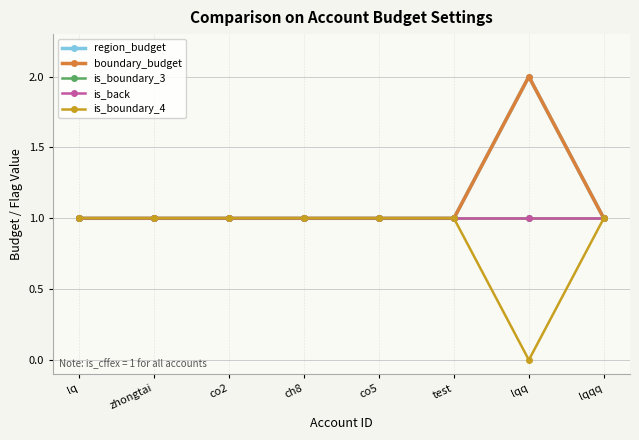

Reading left to right, transcribe all the data shown in this chart.

region_budget: lq=1	zhongtai=1	co2=1	ch8=1	co5=1	test=1	lqq=2	lqqq=1
boundary_budget: lq=1	zhongtai=1	co2=1	ch8=1	co5=1	test=1	lqq=2	lqqq=1
is_boundary_3: lq=1	zhongtai=1	co2=1	ch8=1	co5=1	test=1	lqq=1	lqqq=1
is_back: lq=1	zhongtai=1	co2=1	ch8=1	co5=1	test=1	lqq=1	lqqq=1
is_boundary_4: lq=1	zhongtai=1	co2=1	ch8=1	co5=1	test=1	lqq=0	lqqq=1